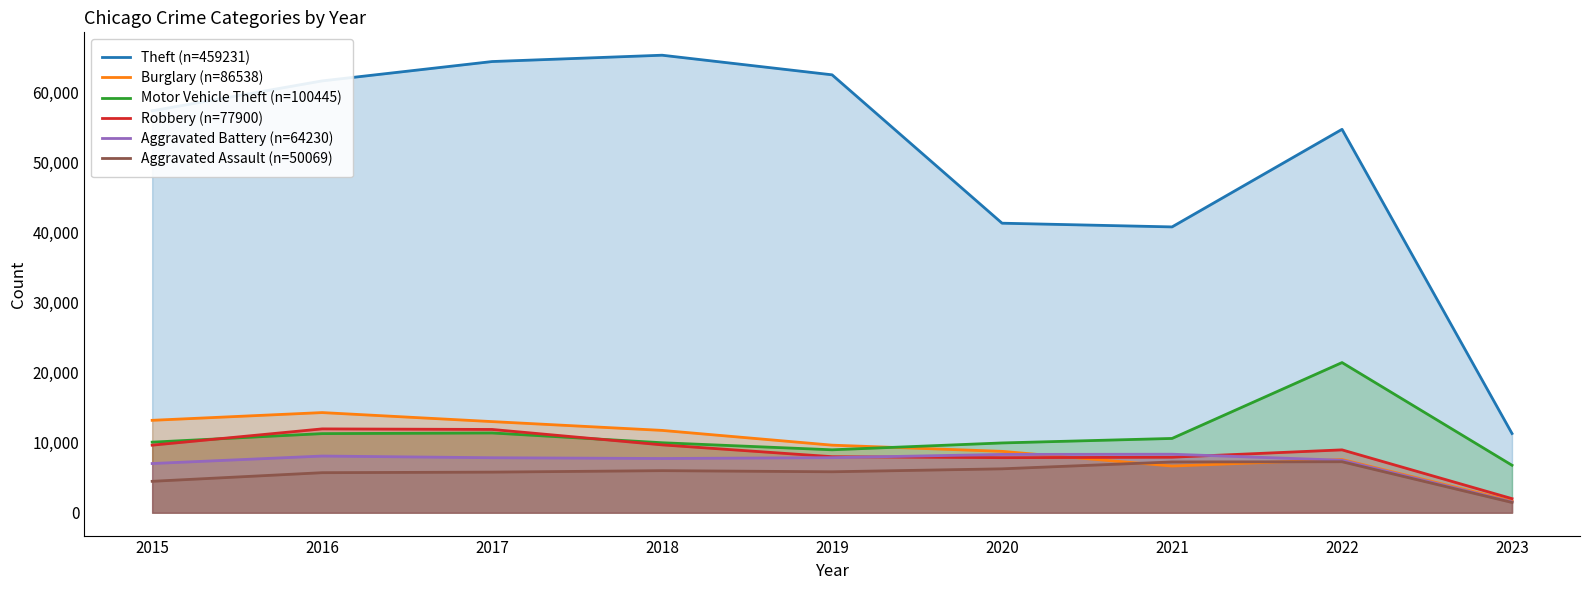

What is the difference between the highest and lowest values at 2018?

59284